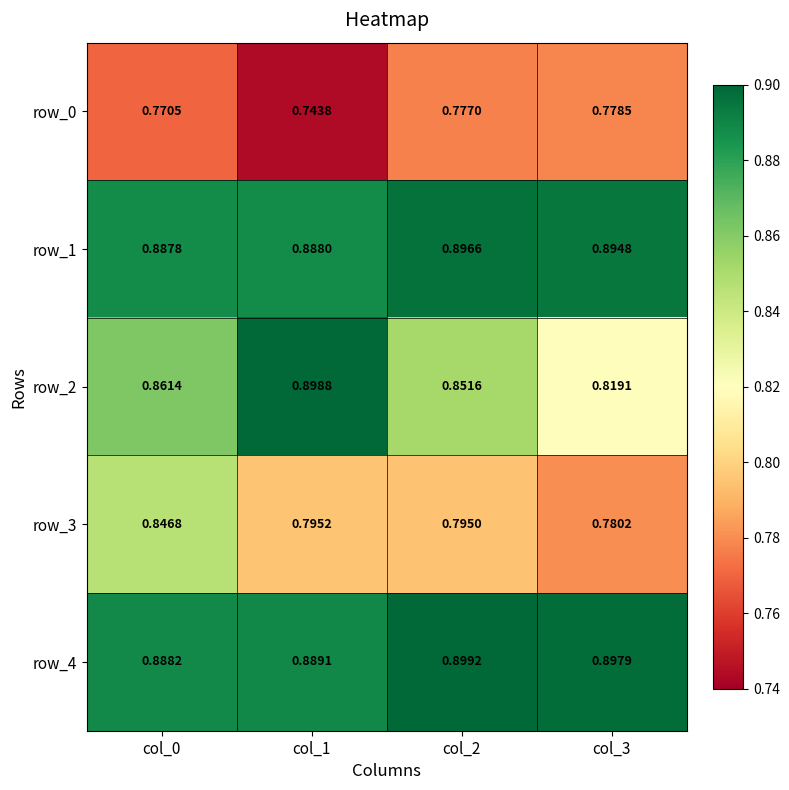

What is the approximate value of row_0 at col_2?

0.8